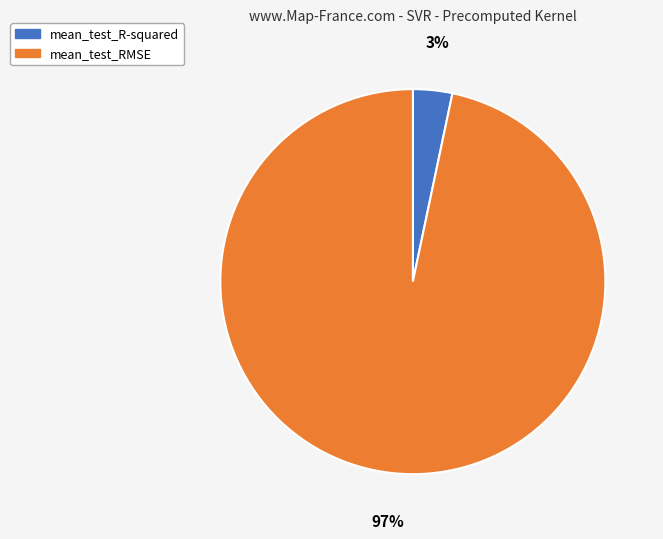

To the nearest percent, what is the average slice percentage?

50%